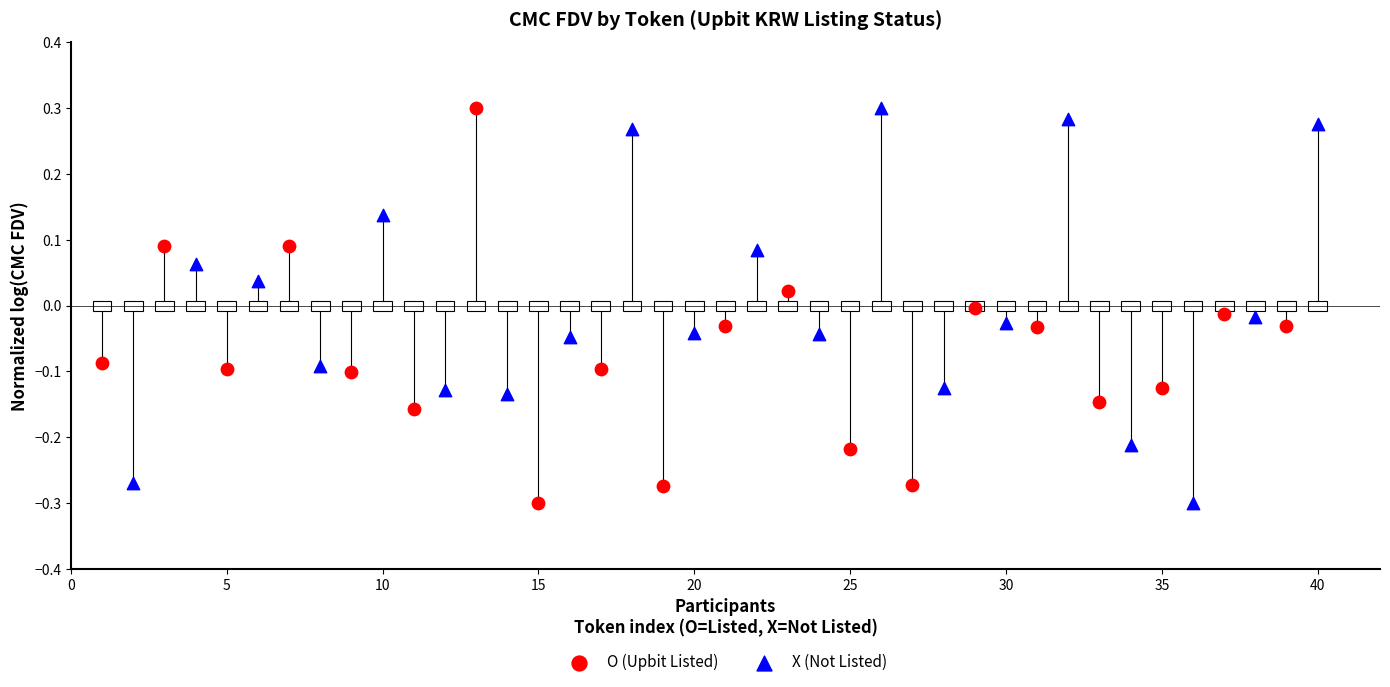

What are all the series names shown in the legend?

O (Upbit Listed), X (Not Listed)